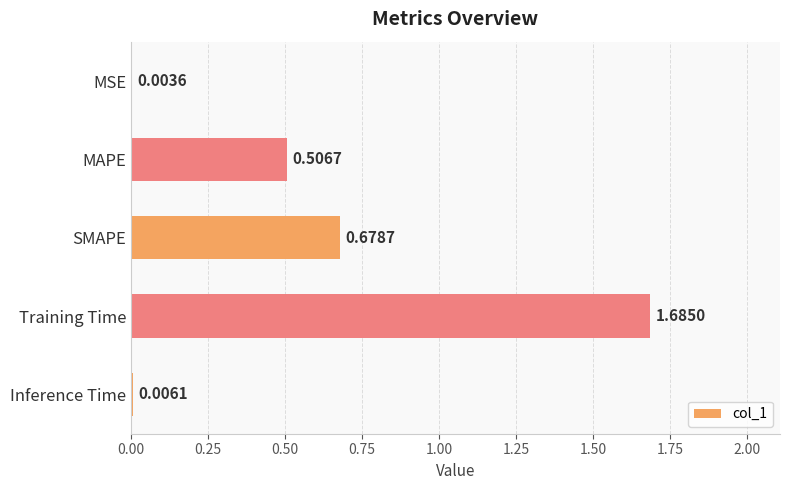

Which label corresponds to the largest value in the chart?

Training Time